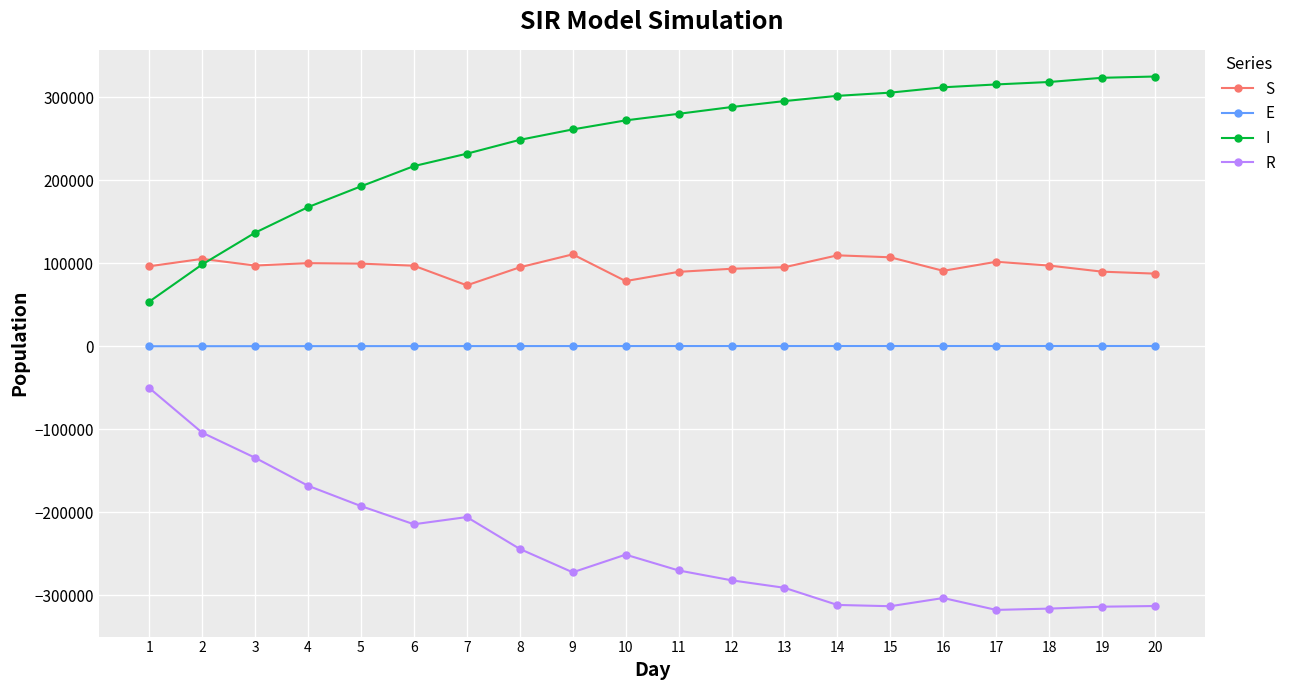

What is the average value of the E series?

246.5